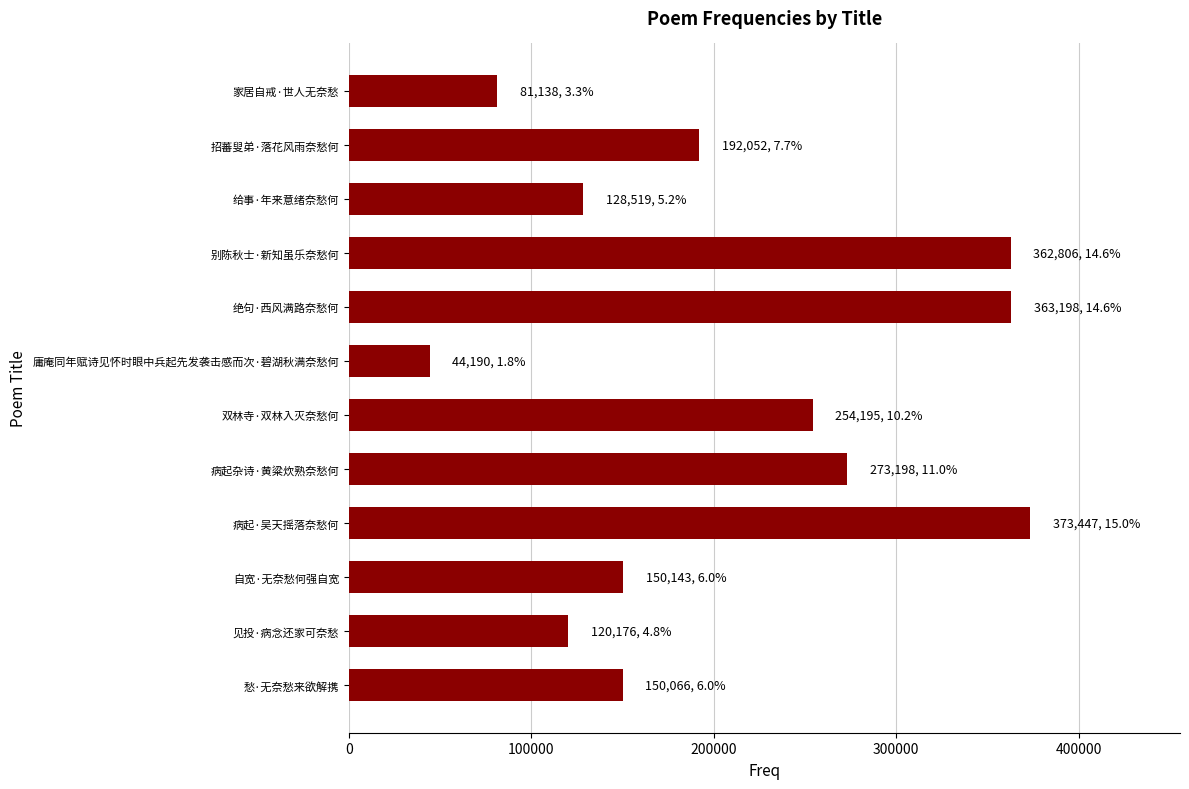

What is the sum of the values at 双林寺·双林入灭奈愁何 and 家居自戒·世人无奈愁?

335333